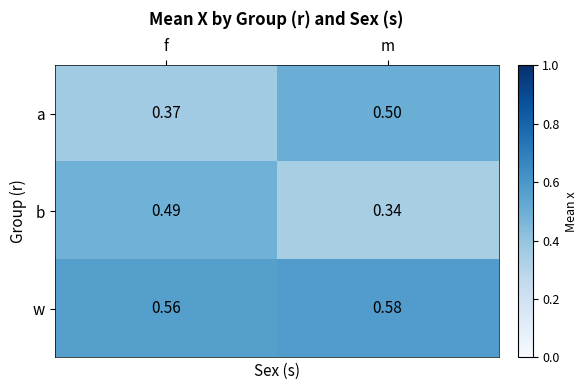

At m, list the series in order from smallest to largest.

b, a, w